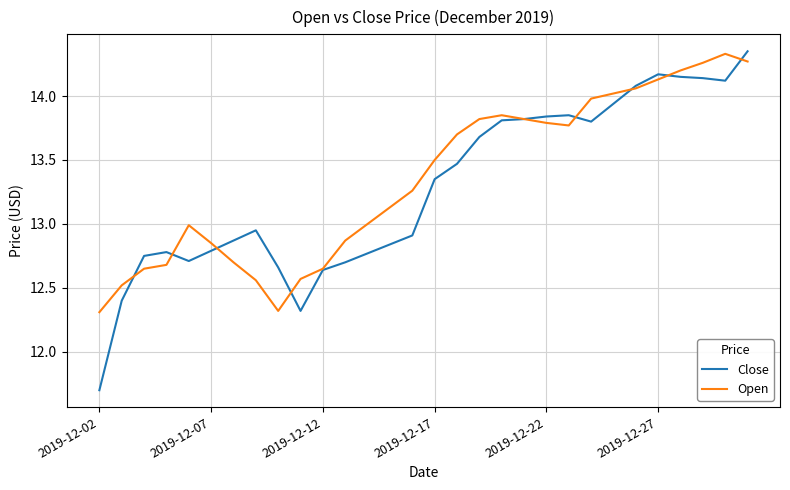

Count the number of data series in this chart.

2